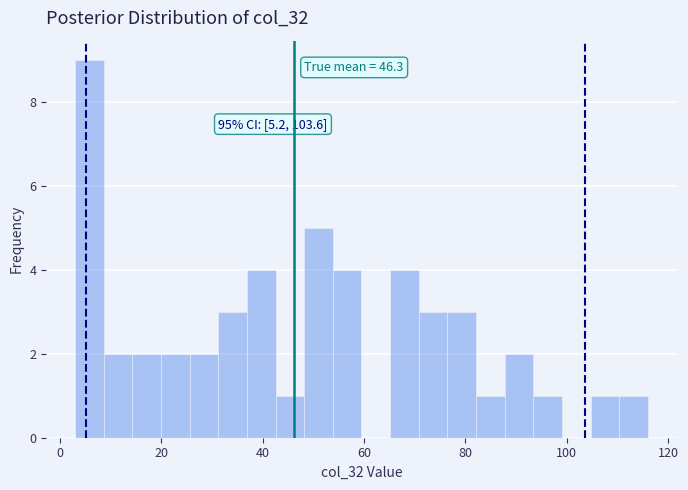

Read against the x-axis, roughly where is the centre of the tallest bar?

6